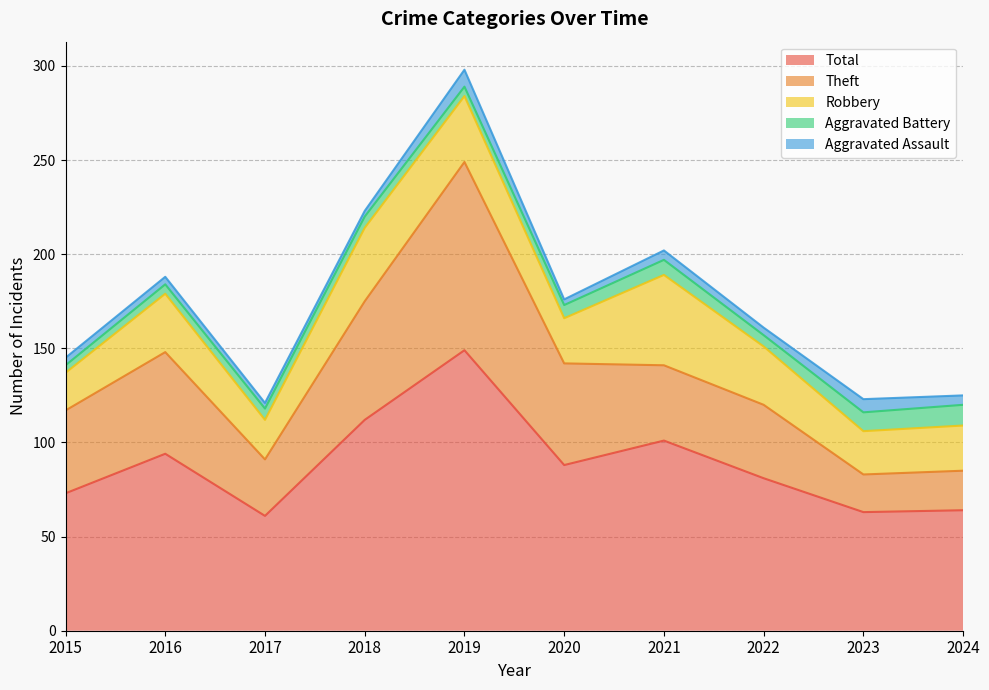

Is the value of Aggravated Assault at 2024 greater than the value of Robbery at 2018?

No